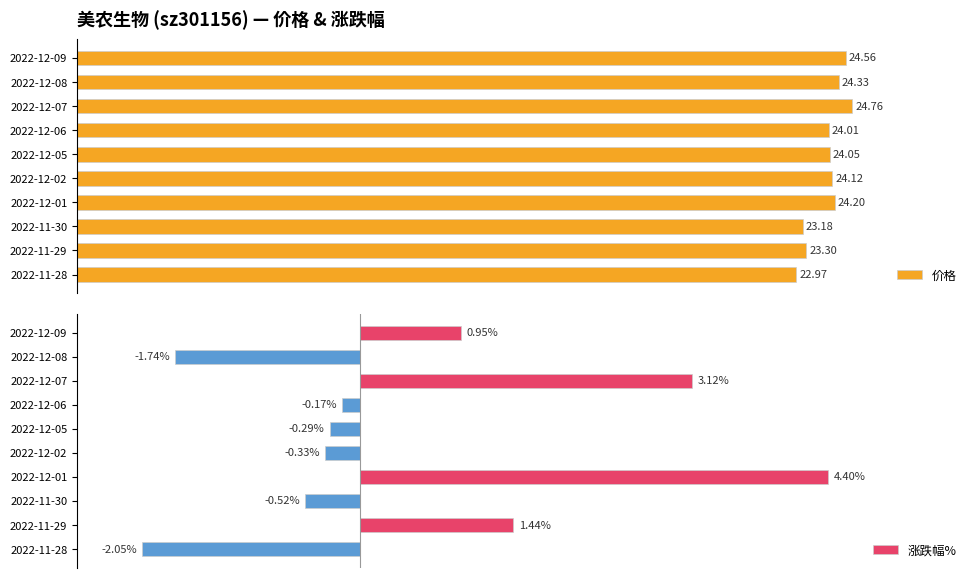

How many groups of bars are there?

10